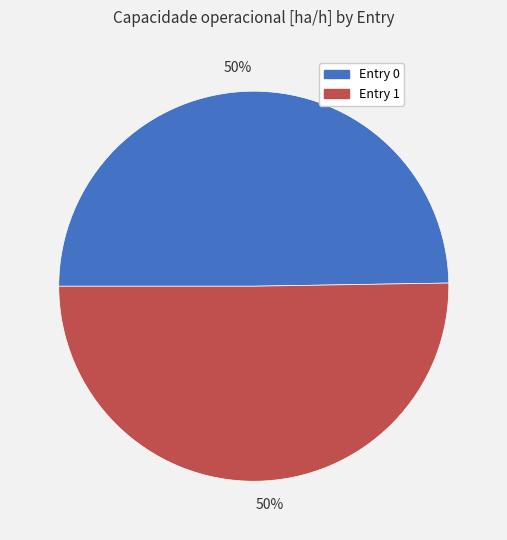

Which category accounts for the majority?

1